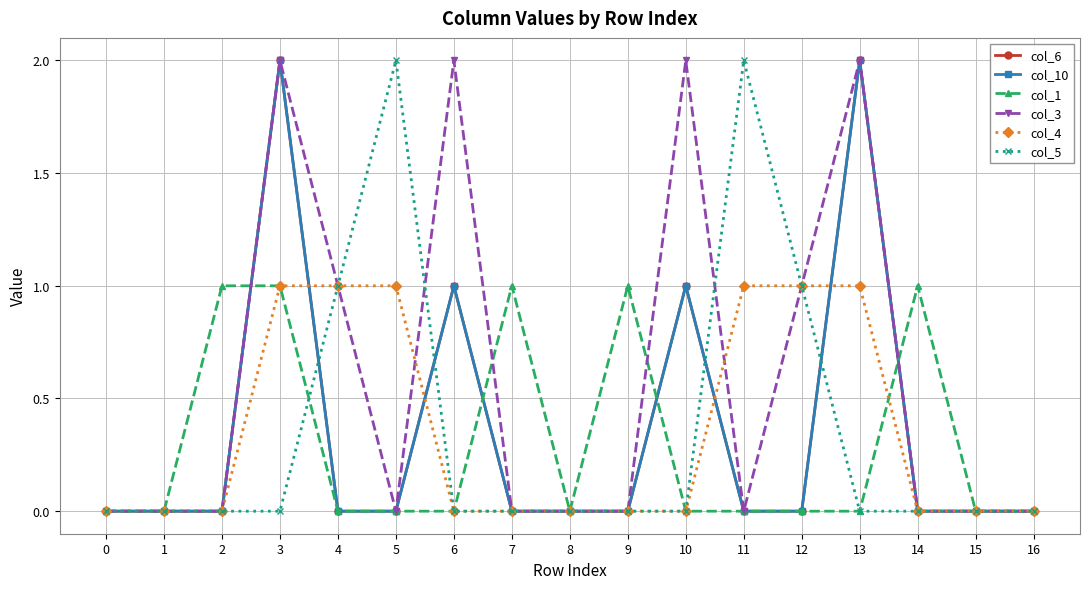

List the series in order of their peak value, lowest first.

col_1, col_4, col_6, col_10, col_3, col_5